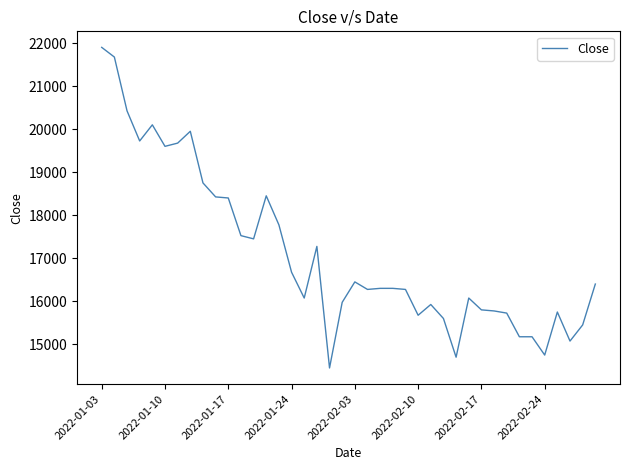

What is the minimum value shown in the chart?

14450